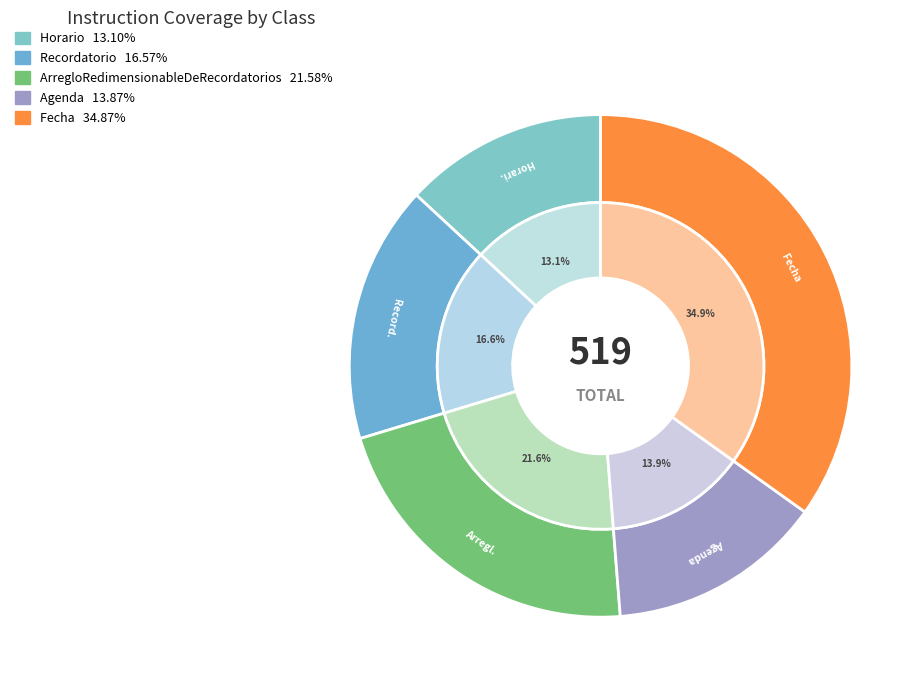

What percentage is the Fecha slice, to the nearest percent?

35%